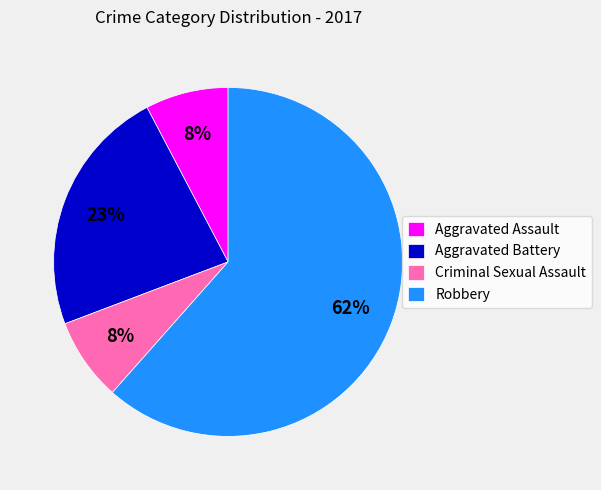

How many segments does this pie chart have?

4